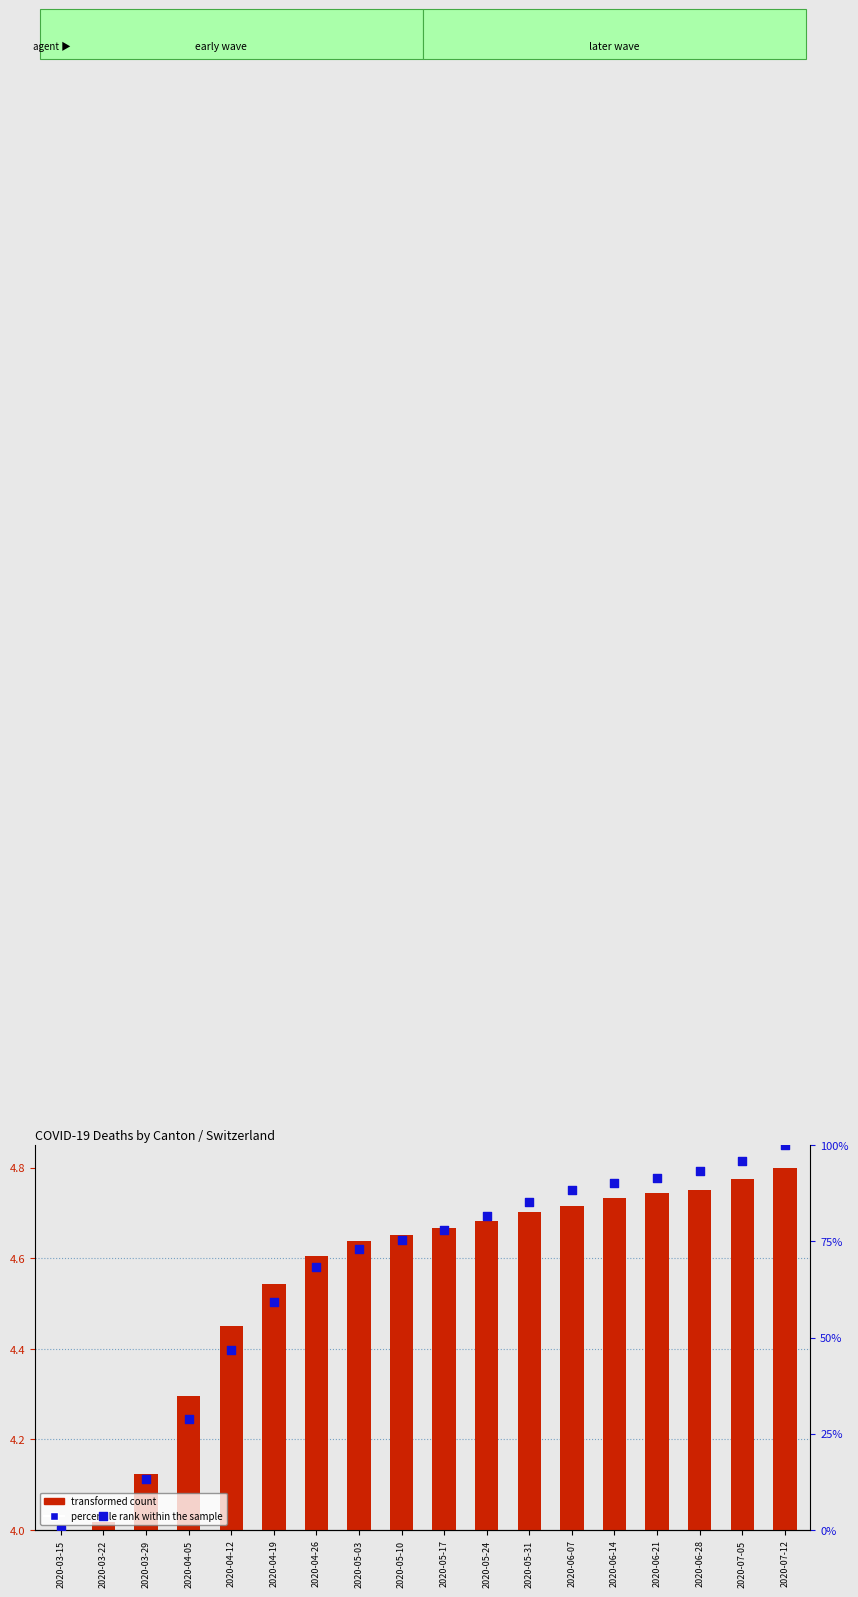

Which series contains the highest Y value?

percentile rank within the sample